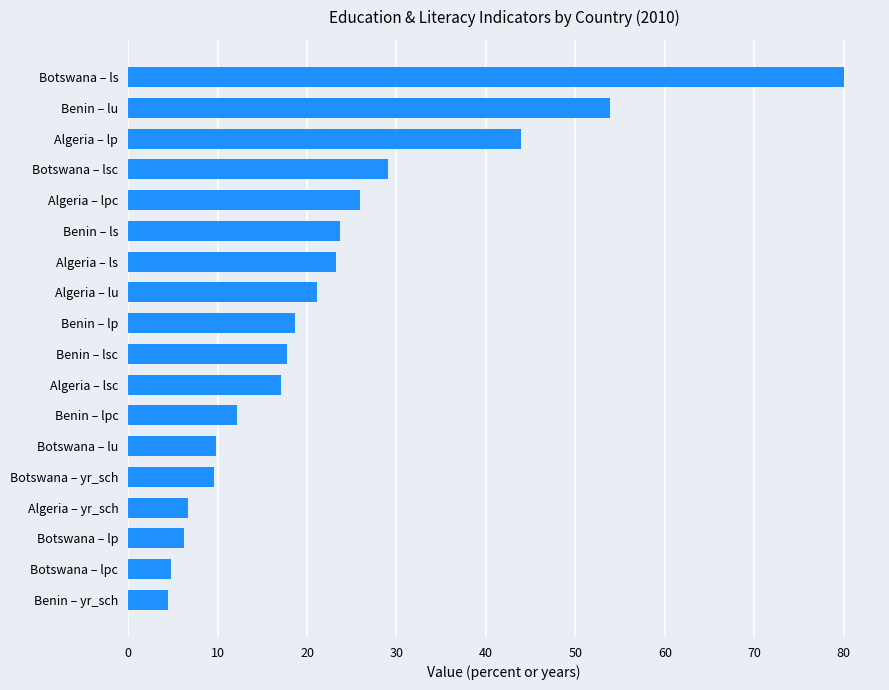

Approximately how many times larger is the value at Benin – ls compared to Benin – lu?

0.4